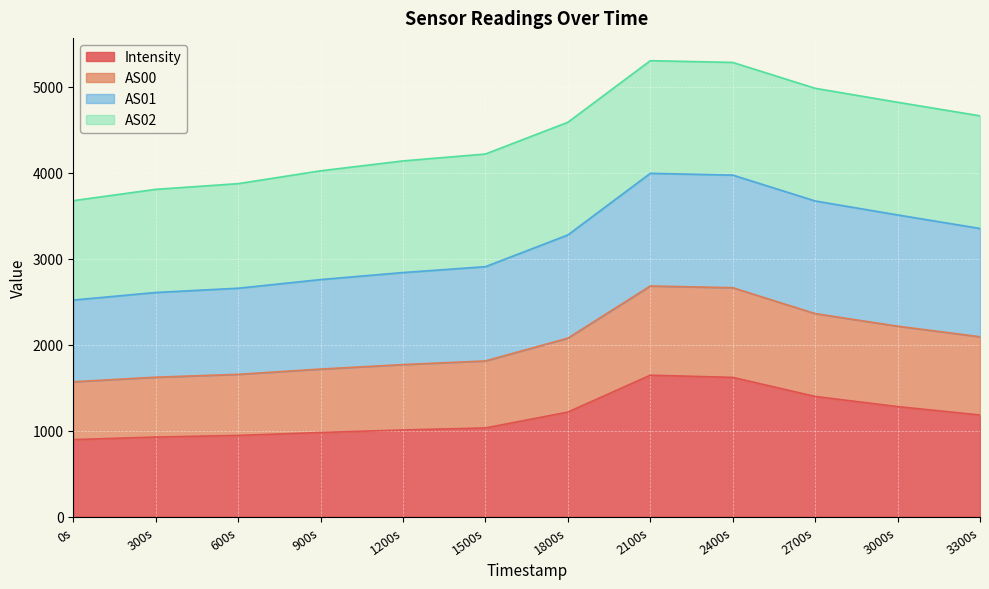

What is the highest value of the Intensity series?

1645.5